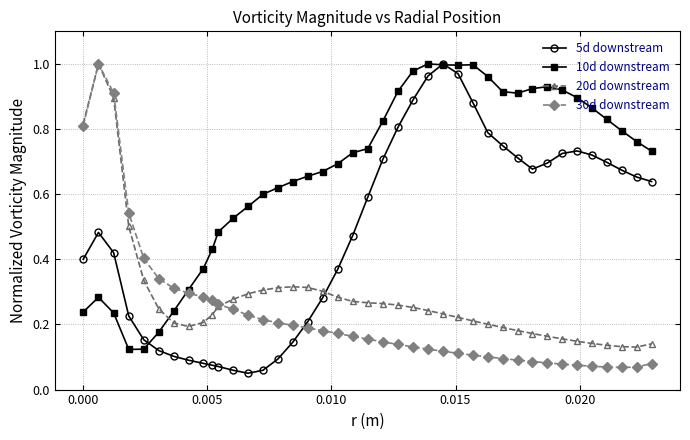

At how many categories does at least one series exceed 0?

40